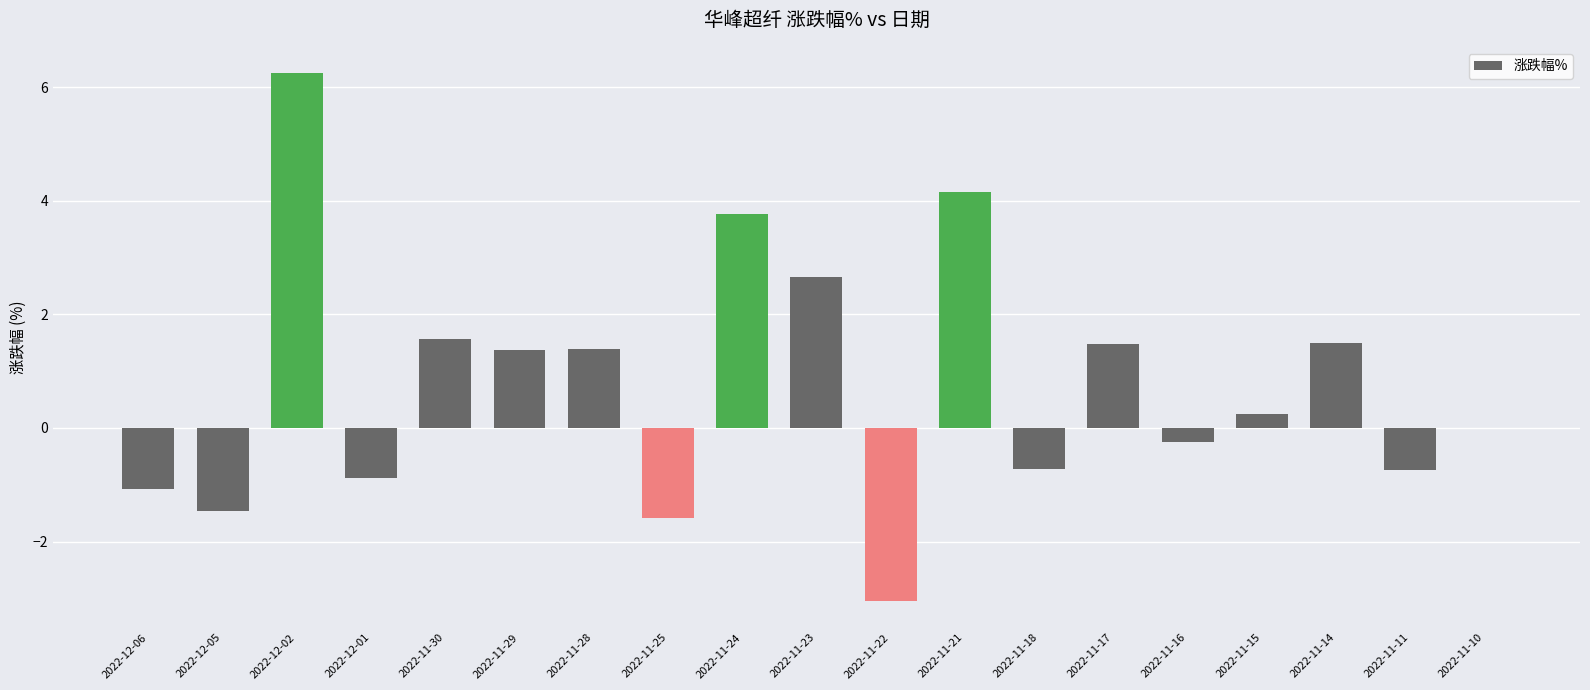

What is the average value?

0.8